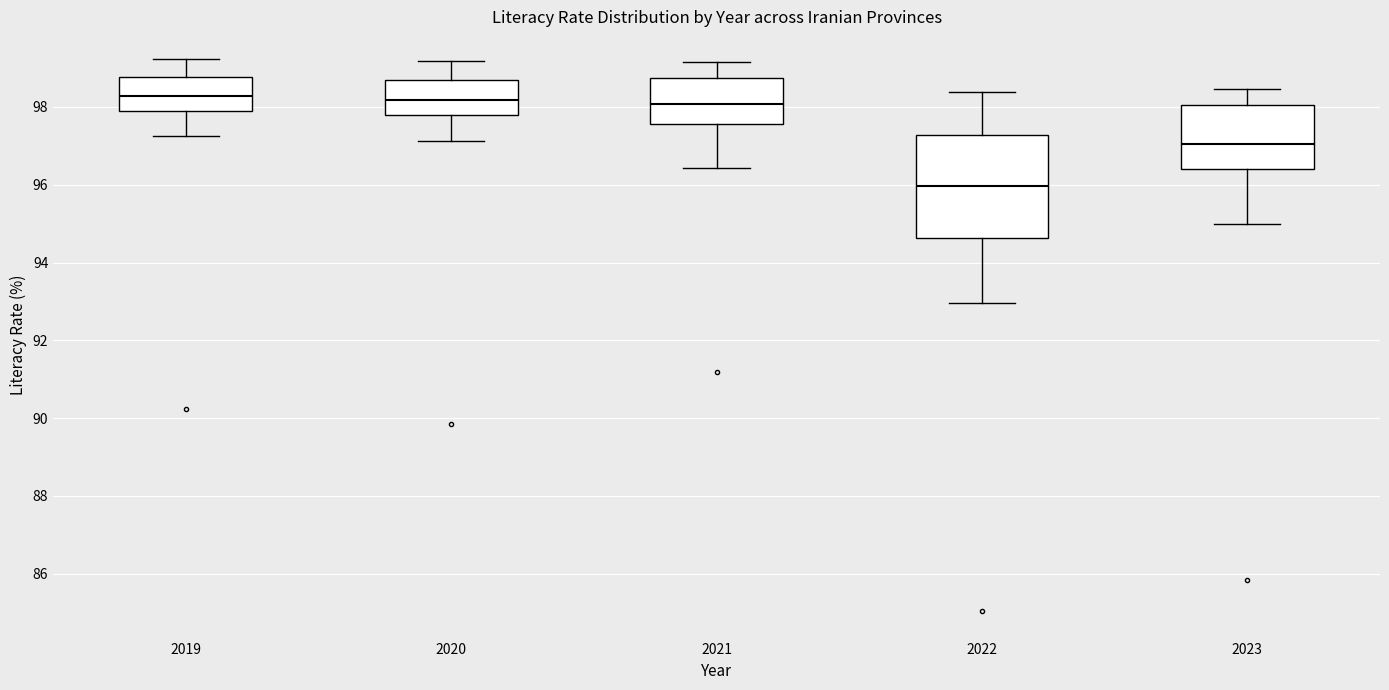

Which box is the tallest, from its lower edge to its upper edge?

2022